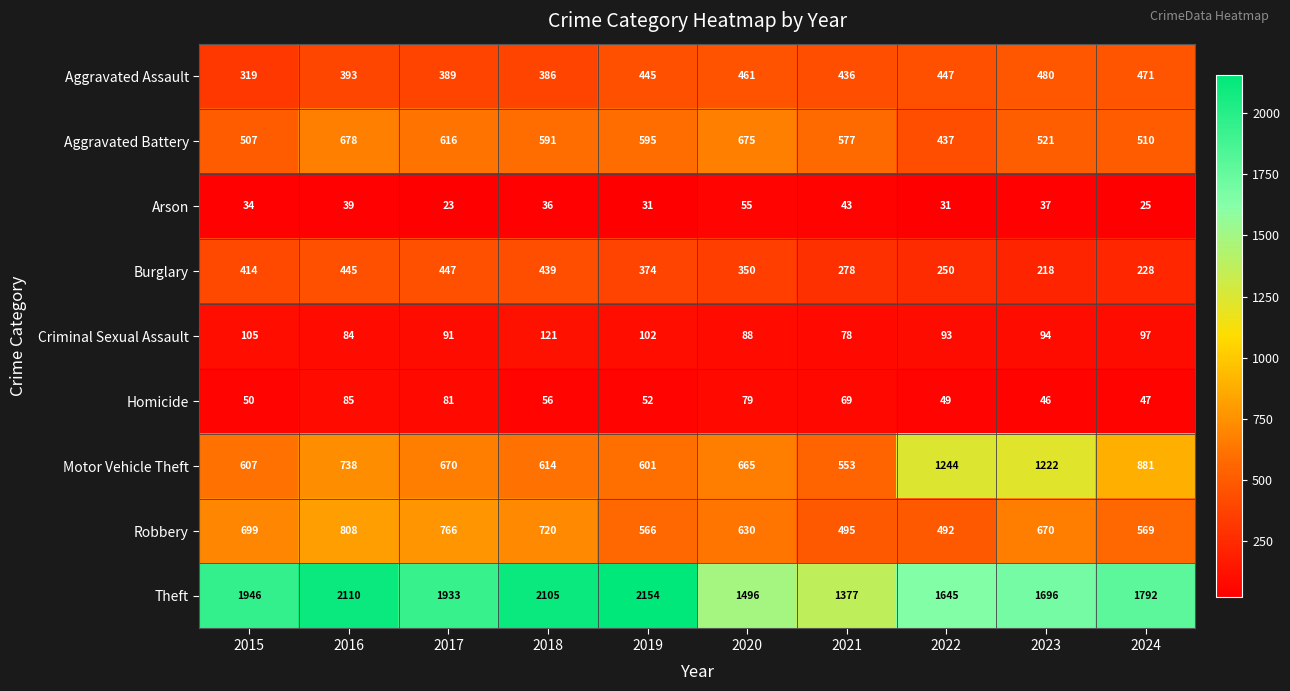

True or false: Criminal Sexual Assault has a value of 145 at 2023.

False